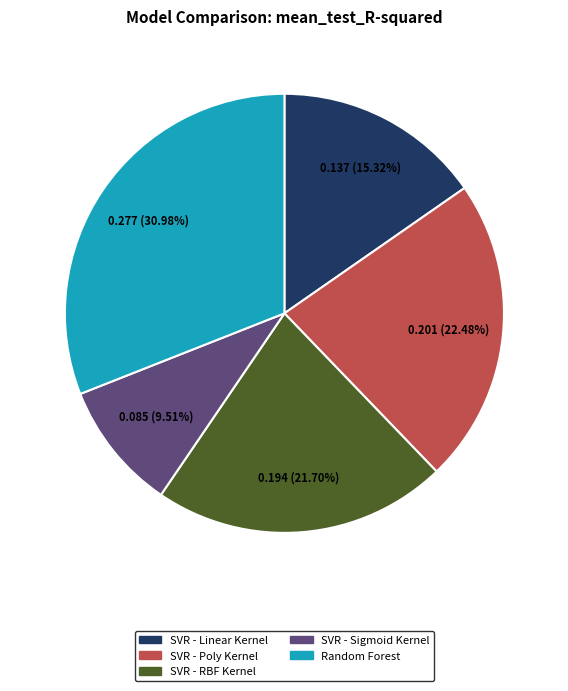

Approximately how many times larger is the value at SVR - Sigmoid Kernel compared to SVR - Linear Kernel?

0.6